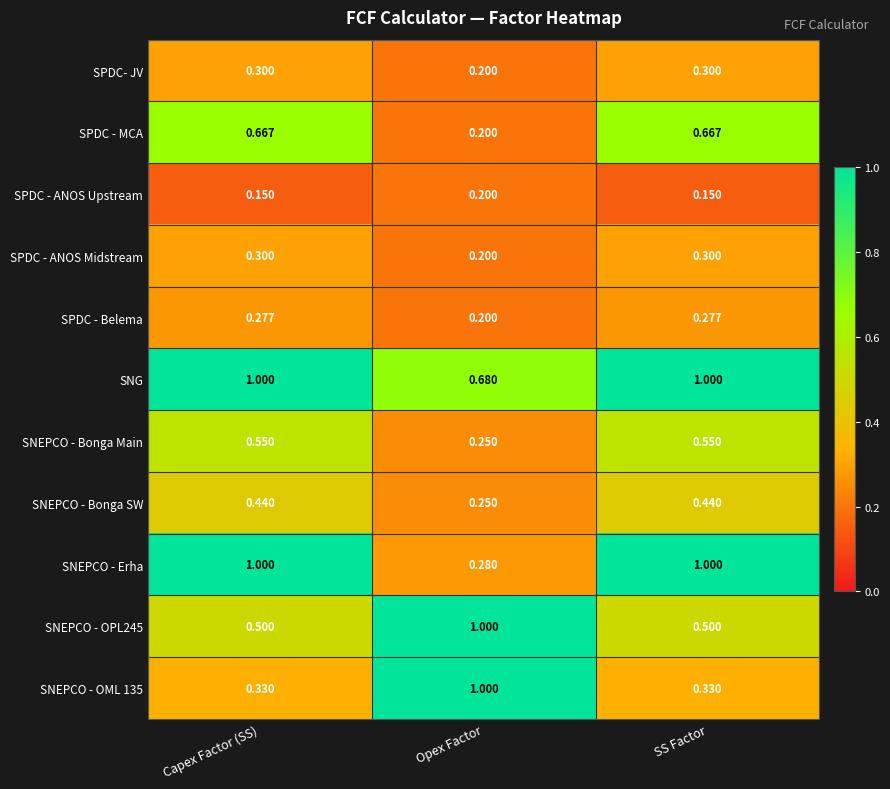

Which series has the largest total across all categories?

SNG